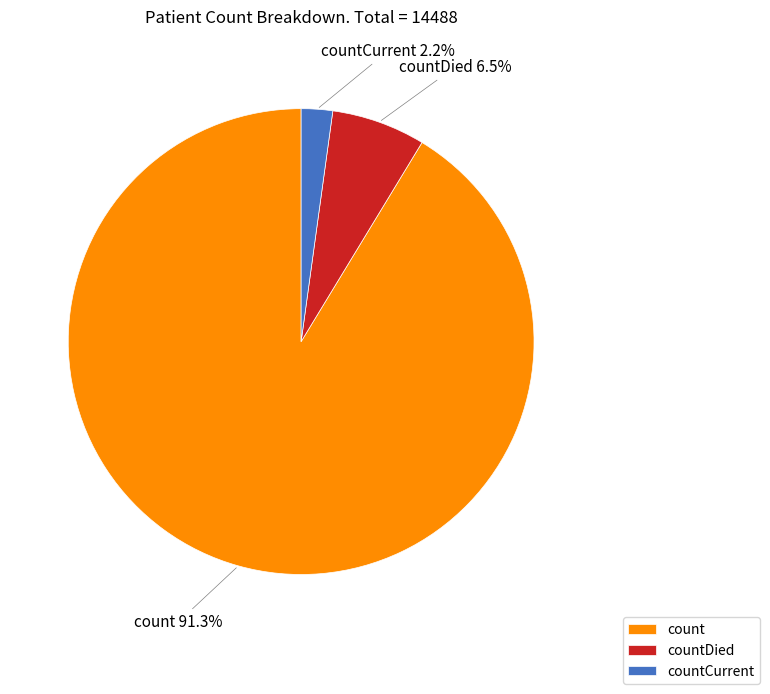

To the nearest percent, what is the difference between the largest and smallest slice percentages?

89%